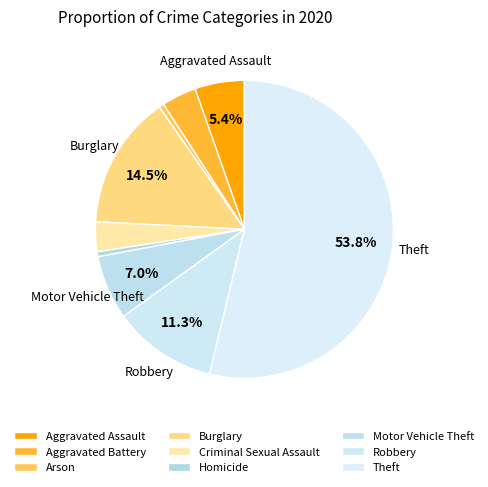

Which category has the biggest portion of the pie?

Theft